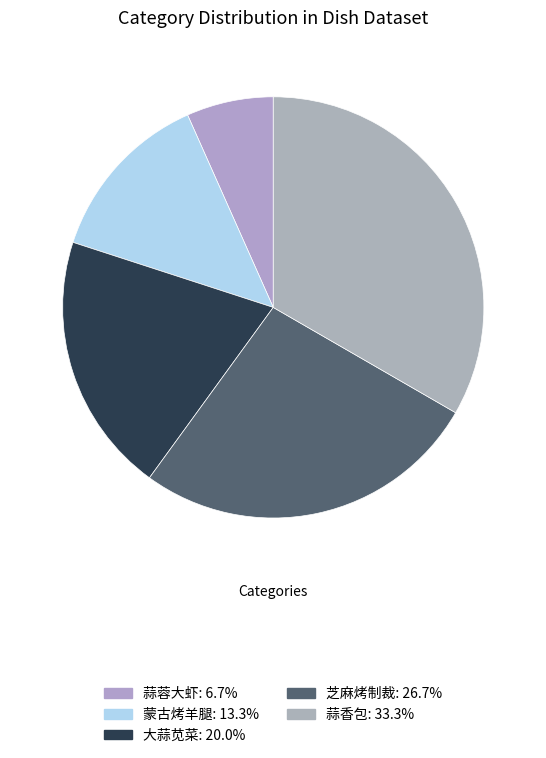

Which slice is the smallest?

蒜蓉大虾